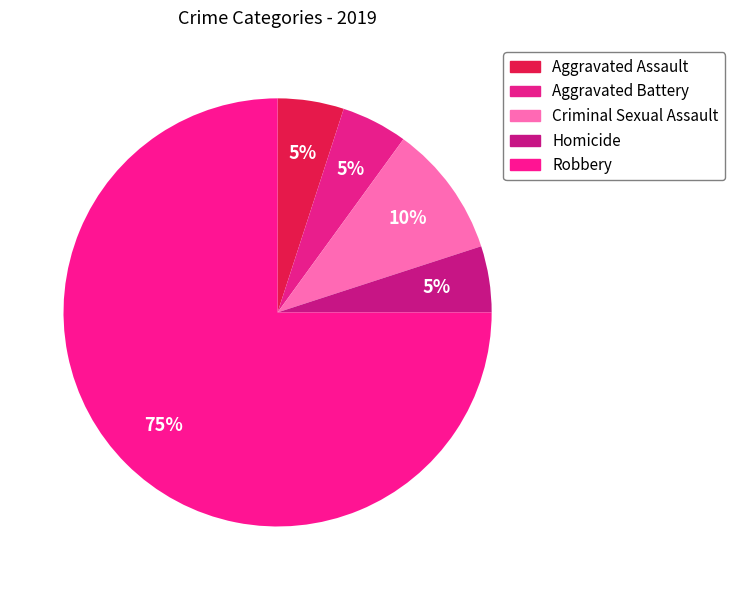

Does any single category account for the majority?

Yes